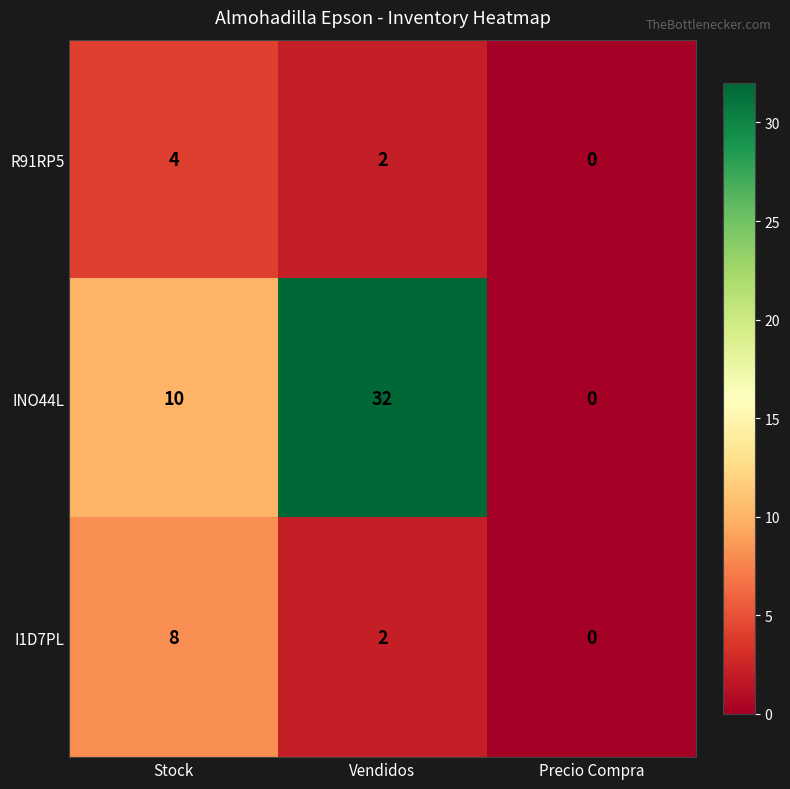

List the series in order of their peak value, lowest first.

R91RP5, I1D7PL, INO44L